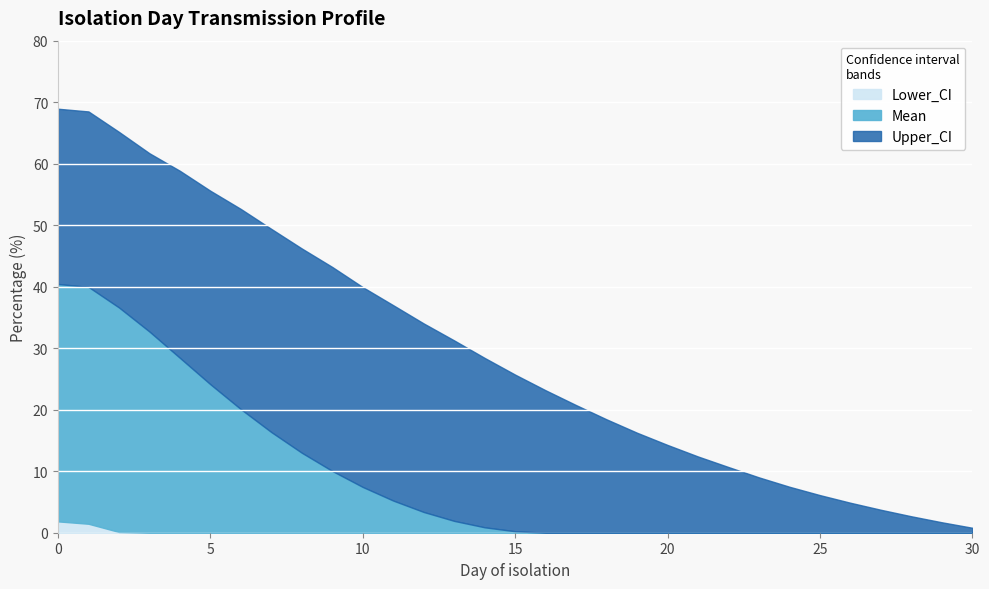

How many data points in Upper_CI are above 25?

16